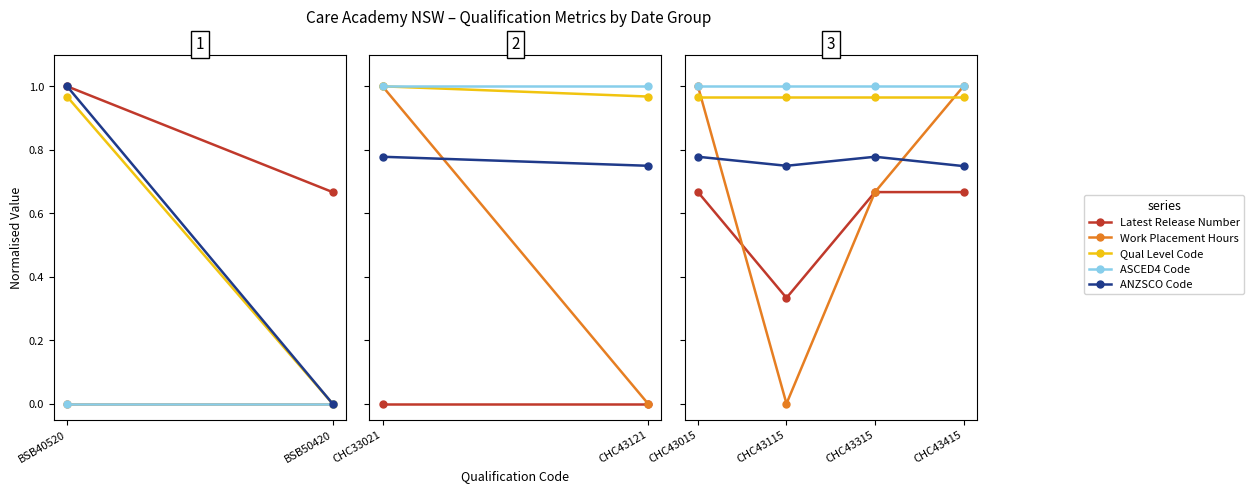

Does the chart have visible grid lines?

No